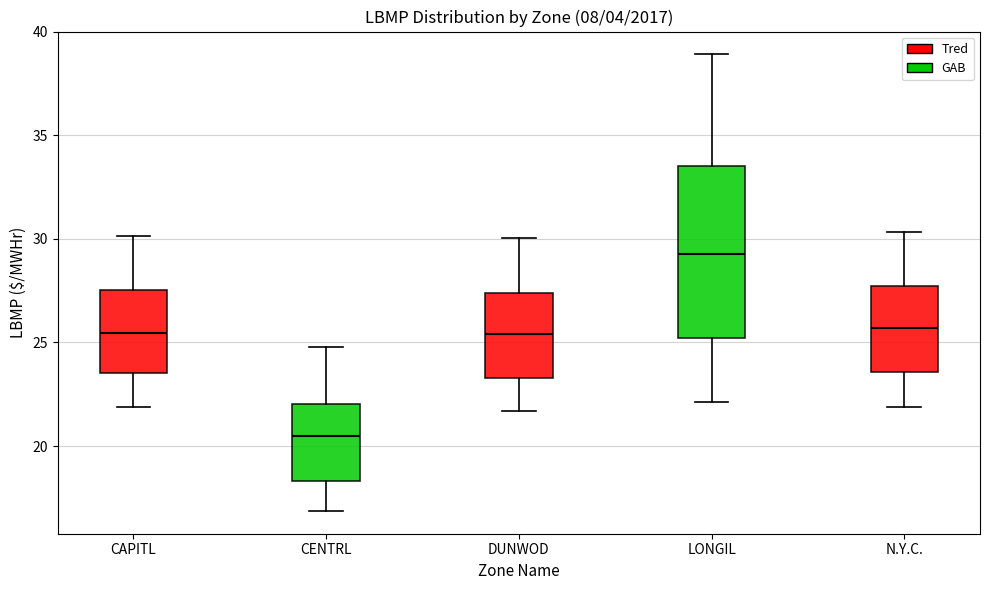

Reading left to right, transcribe this box plot: for each box, give where its median line is, the range the box spans, and where its two whiskers end, as read against the y-axis. The values are not printed on the chart, so give them approximately, as read against the axis.

CAPITL: median 25.5, box 23.5 to 27.5, whiskers 22.0 to 30.0
CENTRL: median 20.5, box 18.5 to 22.0, whiskers 17.0 to 25.0
DUNWOD: median 25.5, box 23.5 to 27.5, whiskers 21.5 to 30.0
LONGIL: median 29.5, box 25.0 to 33.5, whiskers 22.0 to 39.0
N.Y.C.: median 25.5, box 23.5 to 27.5, whiskers 22.0 to 30.5